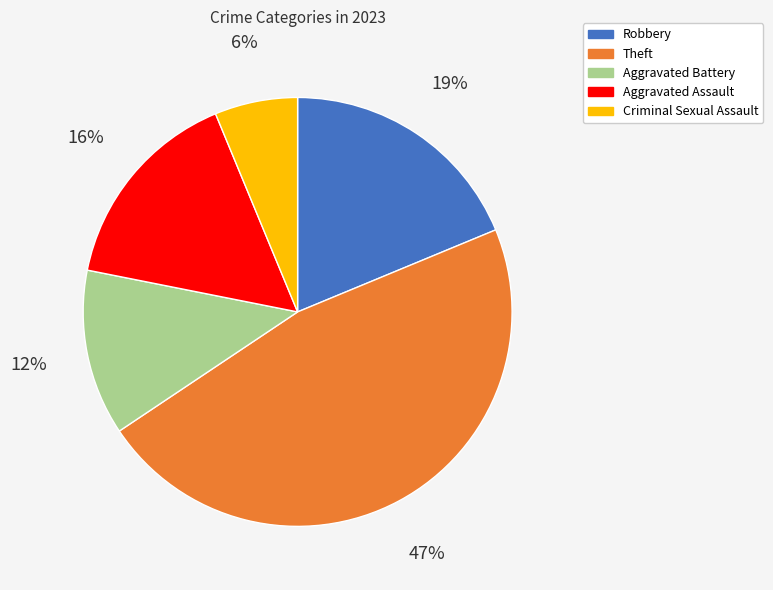

How many segments does this pie chart have?

5